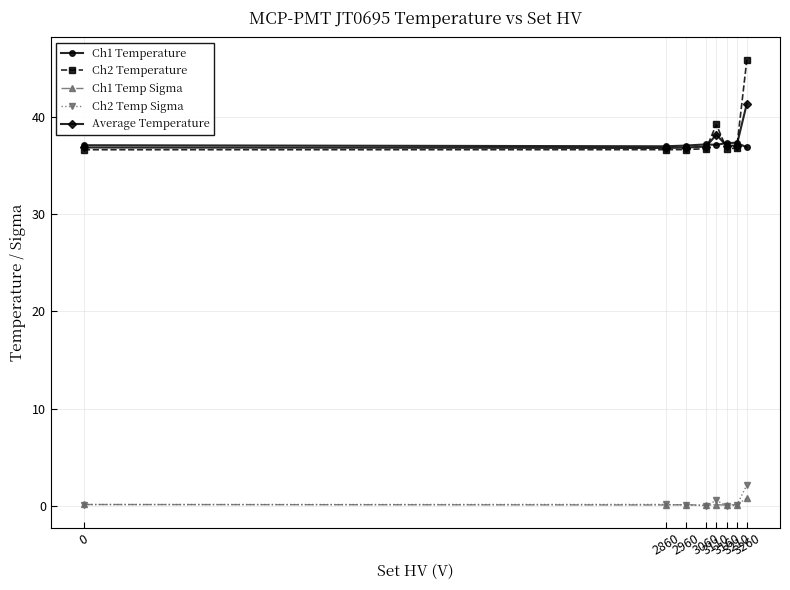

What is the minimum value for Ch2 Temperature?

36.6